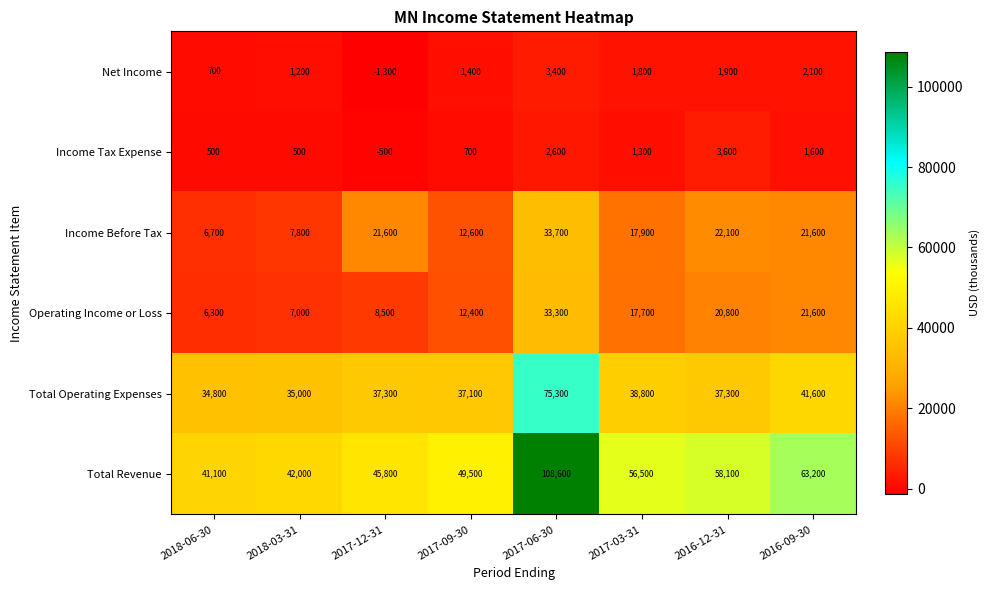

At how many categories does at least one series exceed 20810?

8